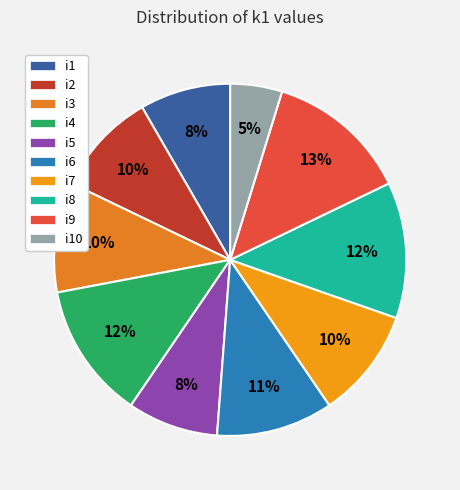

Count the number of slices in the pie.

10